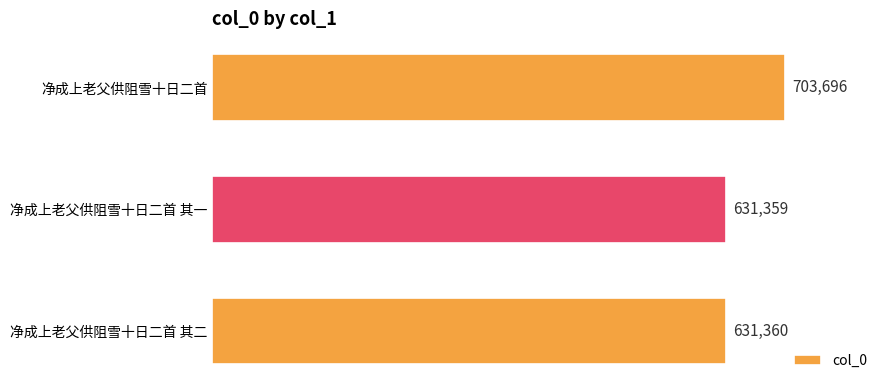

How many data points are less than 631360?

1